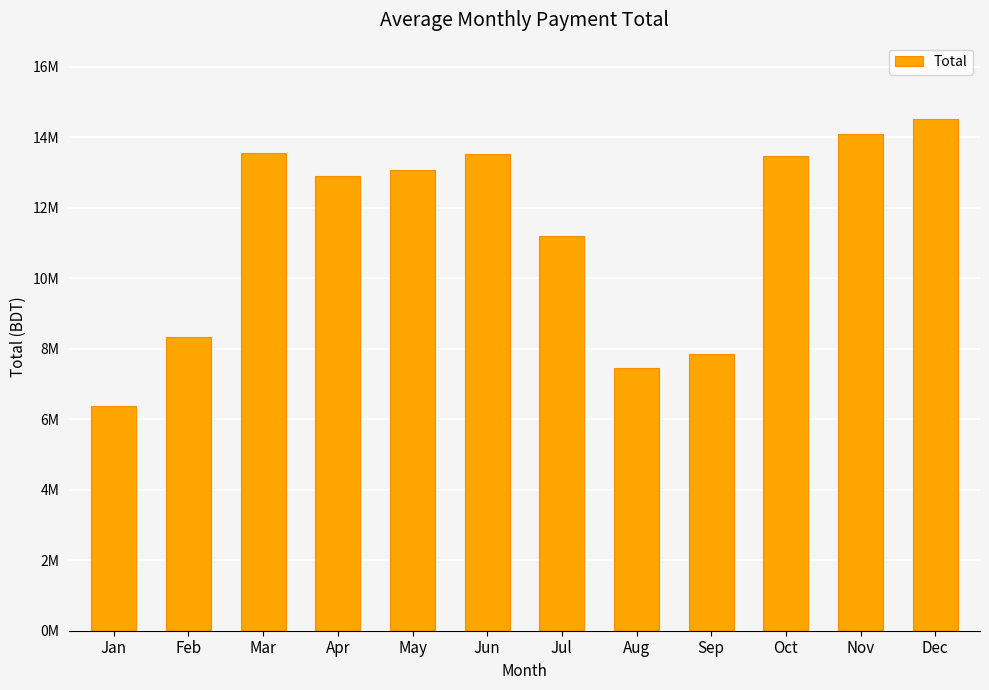

Does the chart contain any negative values?

No